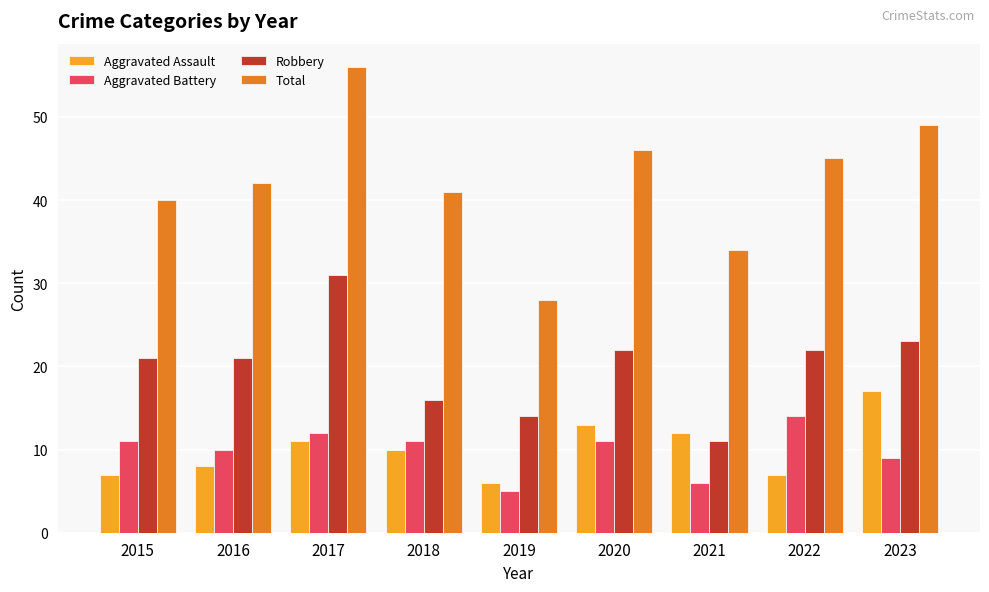

Between 2016 and 2023, which series saw the biggest shift?

Aggravated Assault